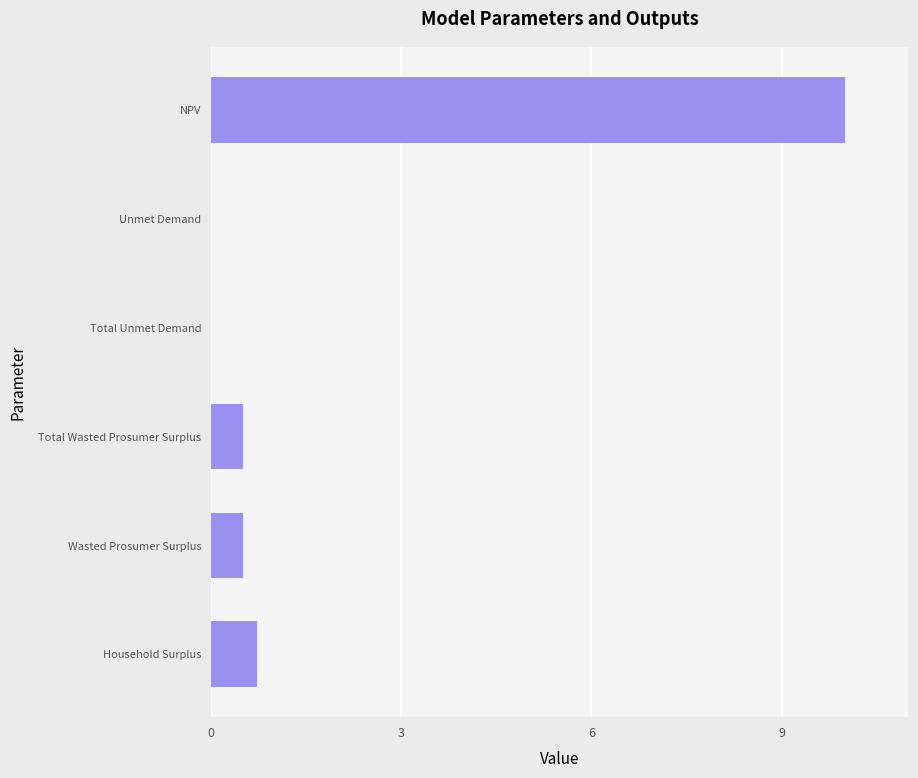

What is the maximum value shown in the chart?

10.0